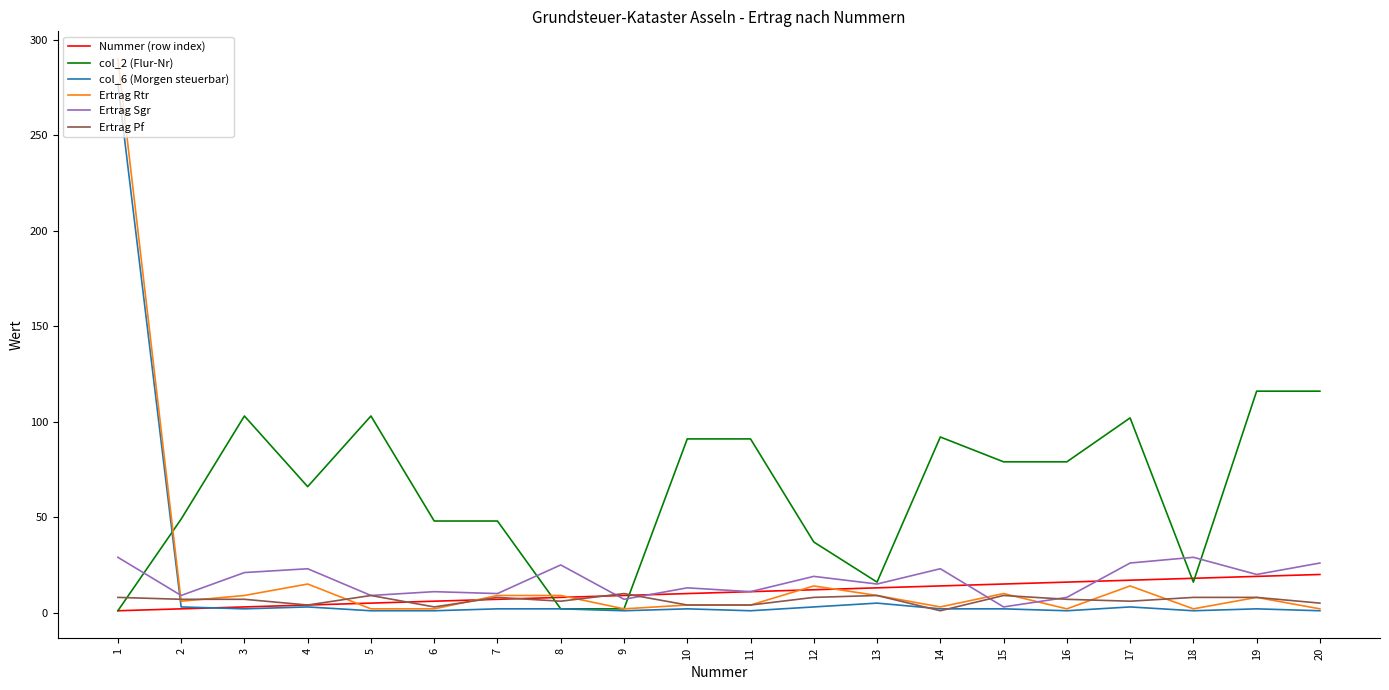

At how many categories does at least one series exceed 286?

1